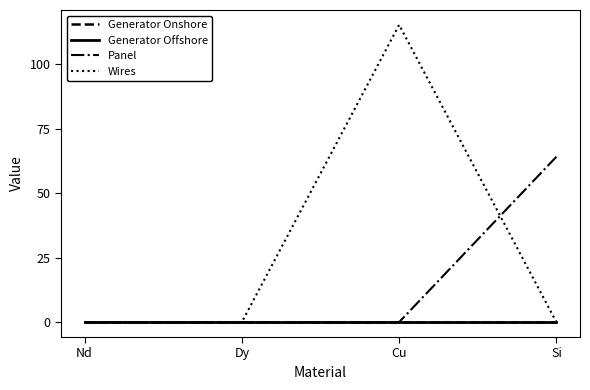

True or false: Wires has a value of 55.2 at Cu.

False